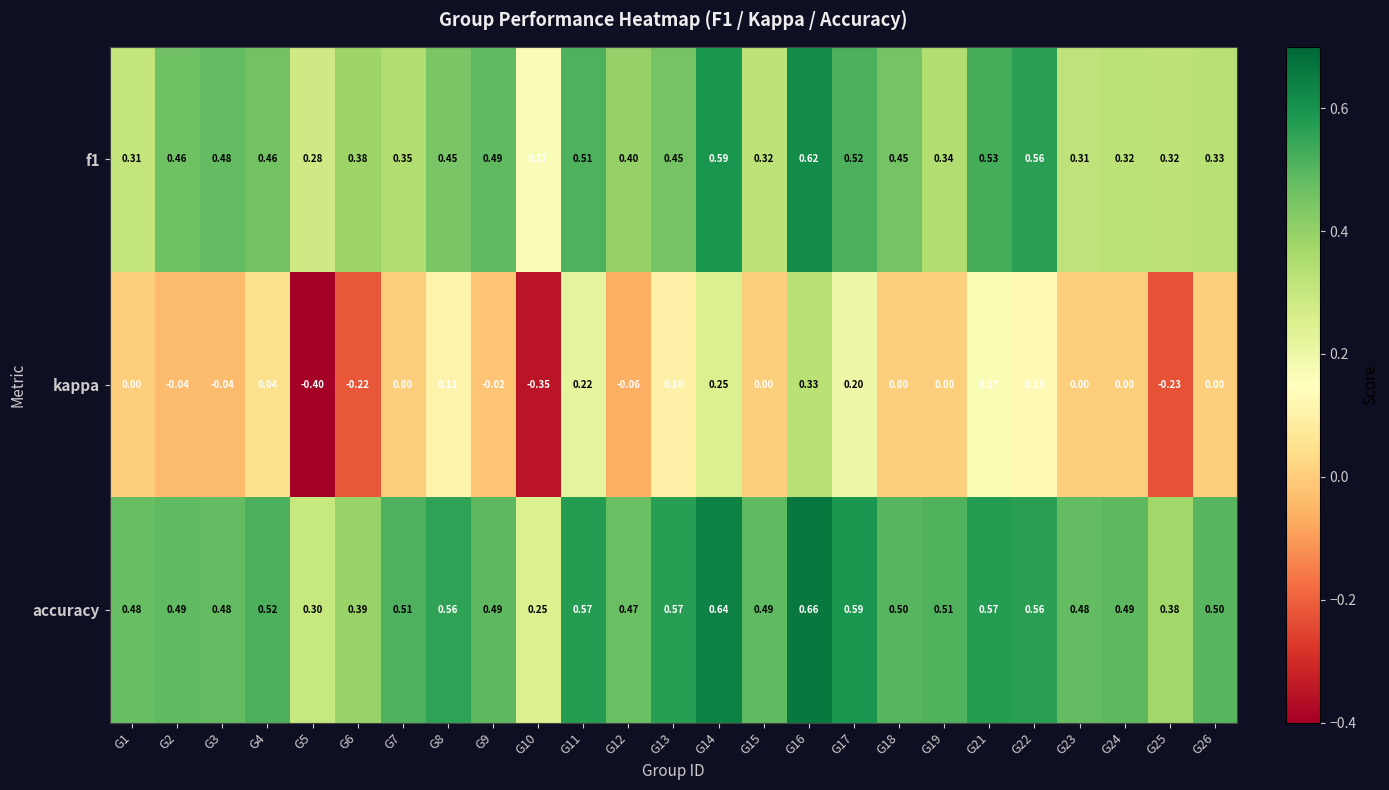

Is the value of accuracy at G4 greater than the value of f1 at G23?

Yes